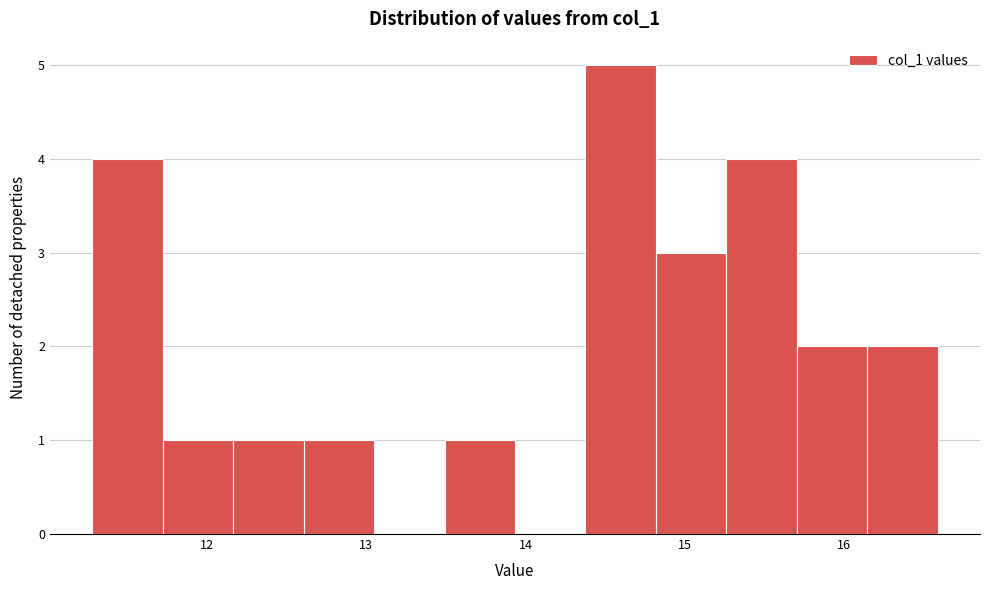

Reading left to right, transcribe this chart: for each bar, give the range it covers on the x-axis and its height. Neither the bar edges nor the heights are printed on the chart, so give them approximately, as read against the axes.

11.3 to 11.7: 4
11.7 to 12.2: 1
12.2 to 12.6: 1
12.6 to 13.0: 1
13.0 to 13.5: 0
13.5 to 13.9: 1
13.9 to 14.4: 0
14.4 to 14.8: 5
14.8 to 15.3: 3
15.3 to 15.7: 4
15.7 to 16.1: 2
16.1 to 16.6: 2